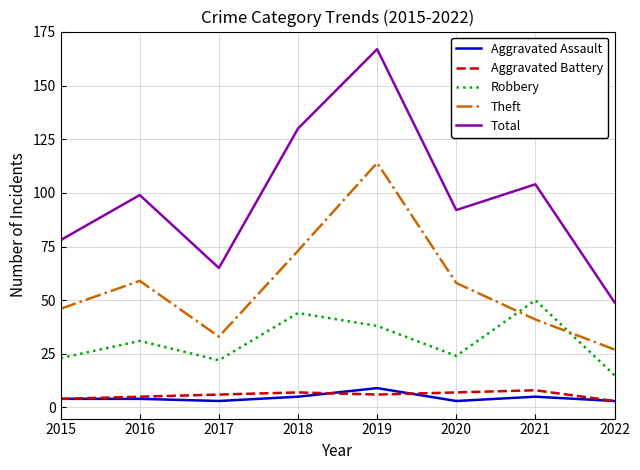

How many series are shown in this chart?

5